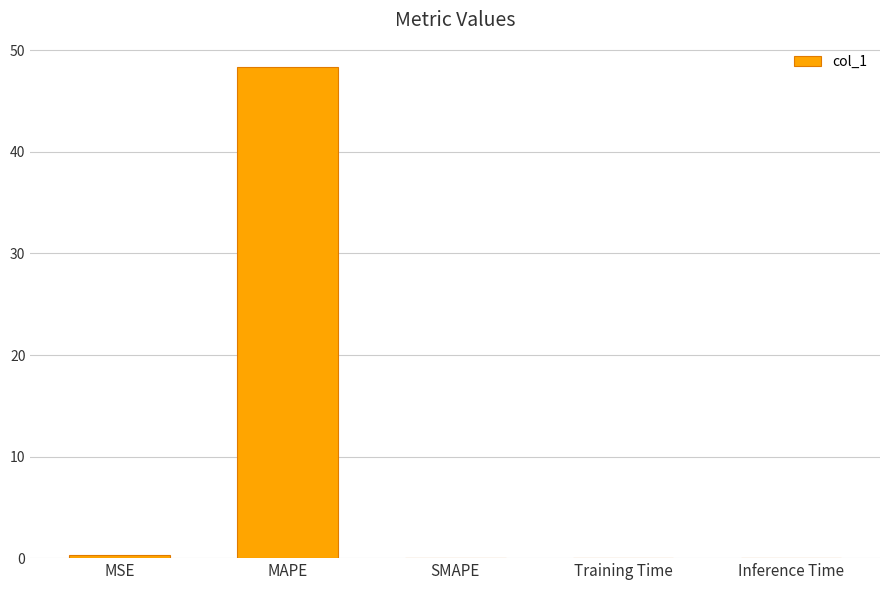

What value does the data have at MAPE?

48.3